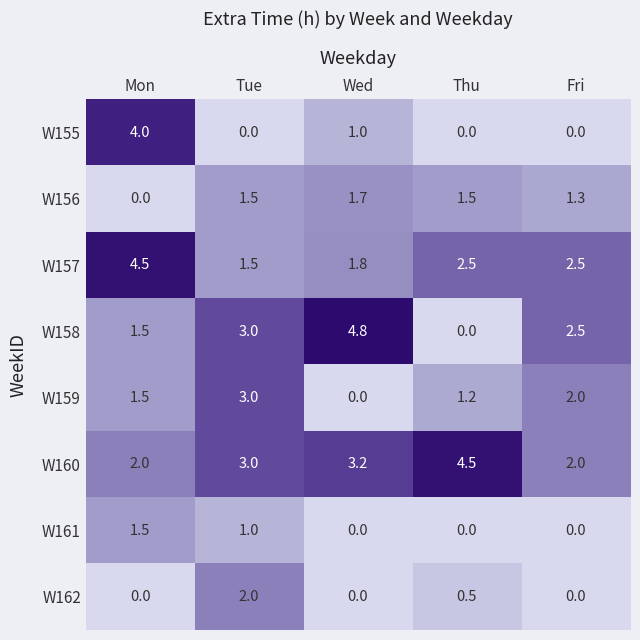

Which series changed the most between Tue and Fri?

W162